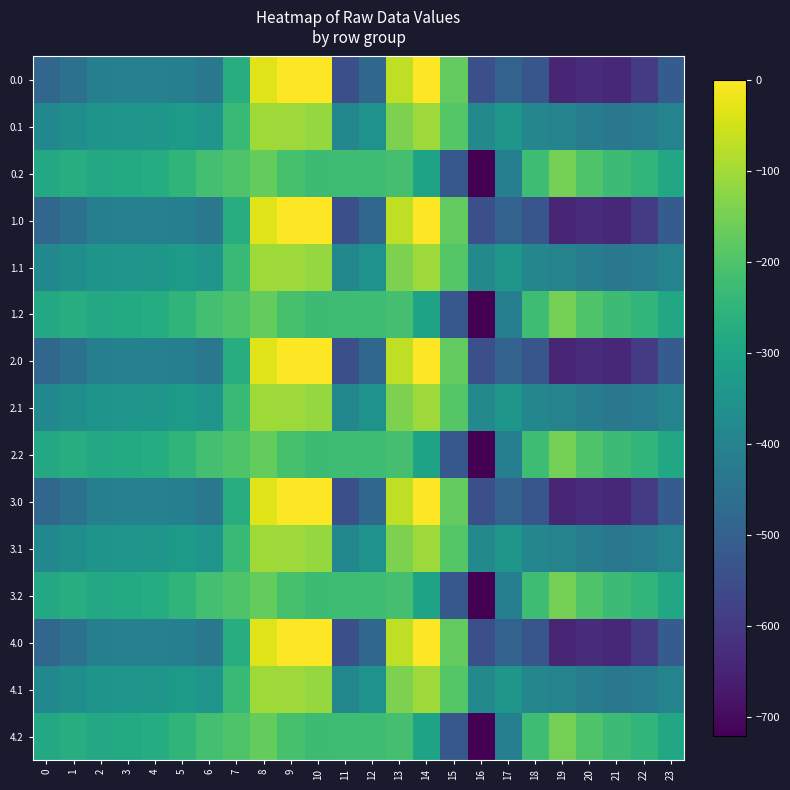

How many series are shown in this chart?

15